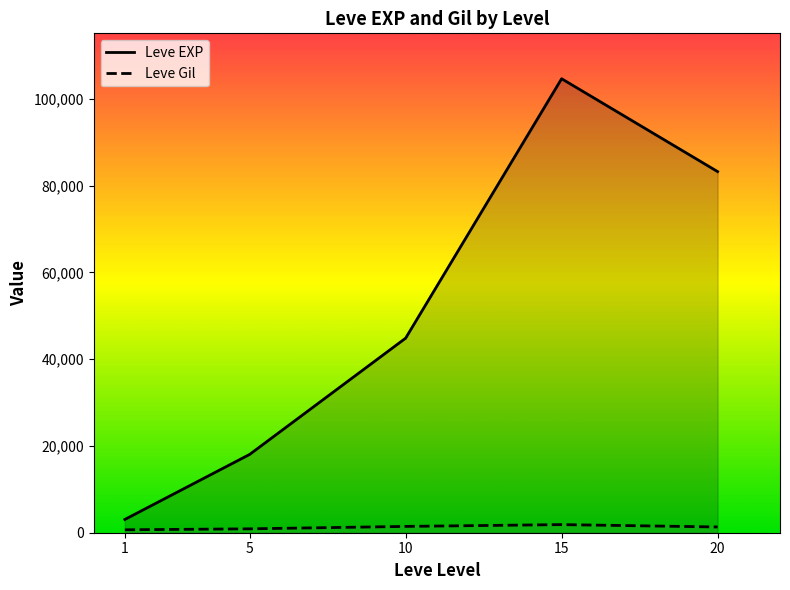

How many lines are shown in the chart?

2